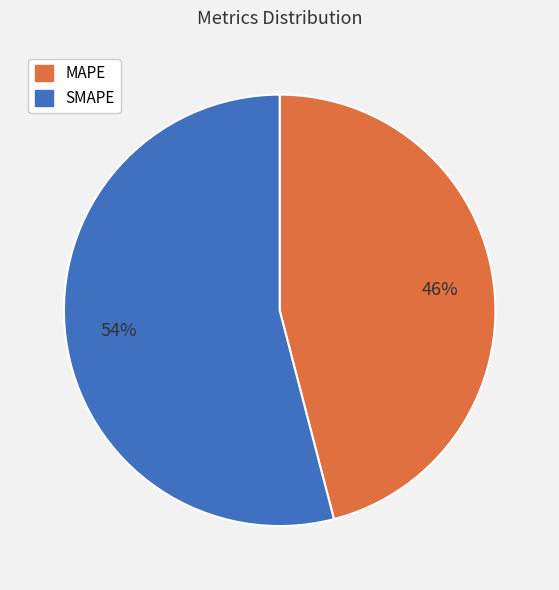

To the nearest percent, what percentage of the pie is SMAPE?

54%